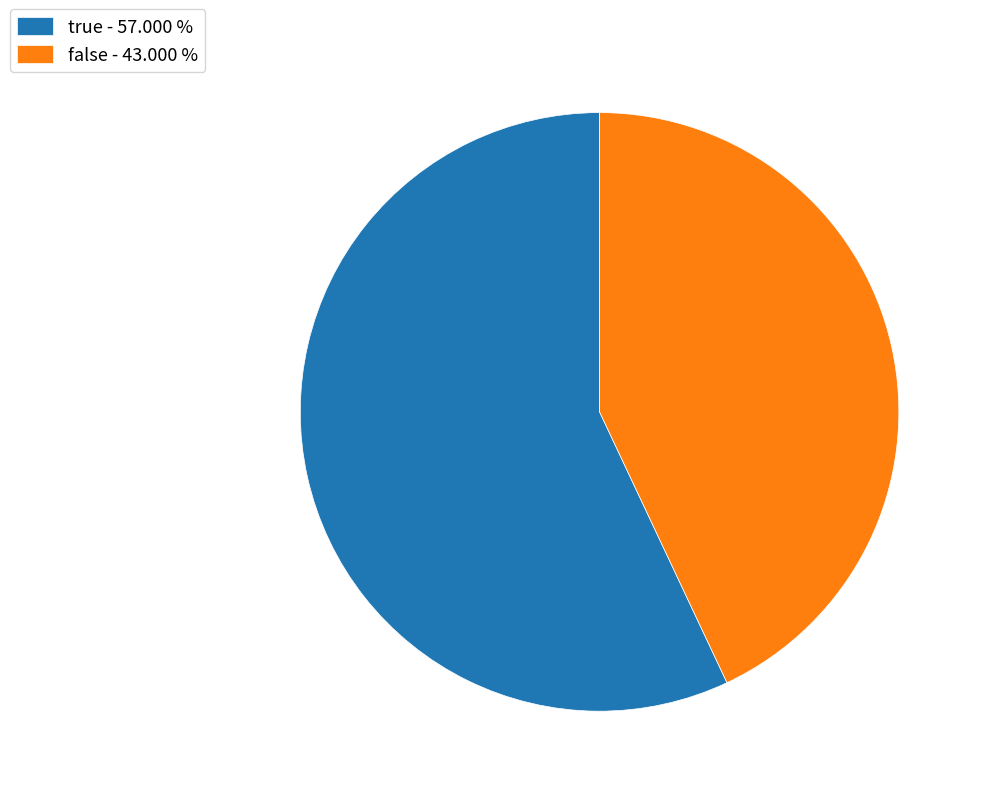

Which category has the biggest portion of the pie?

true